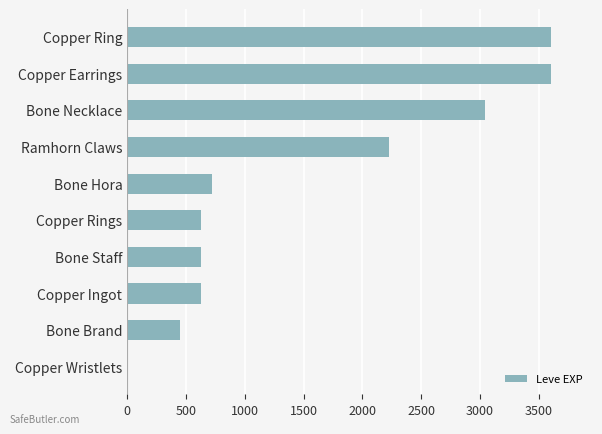

Are the bars grouped side by side (vs. stacked)?

No